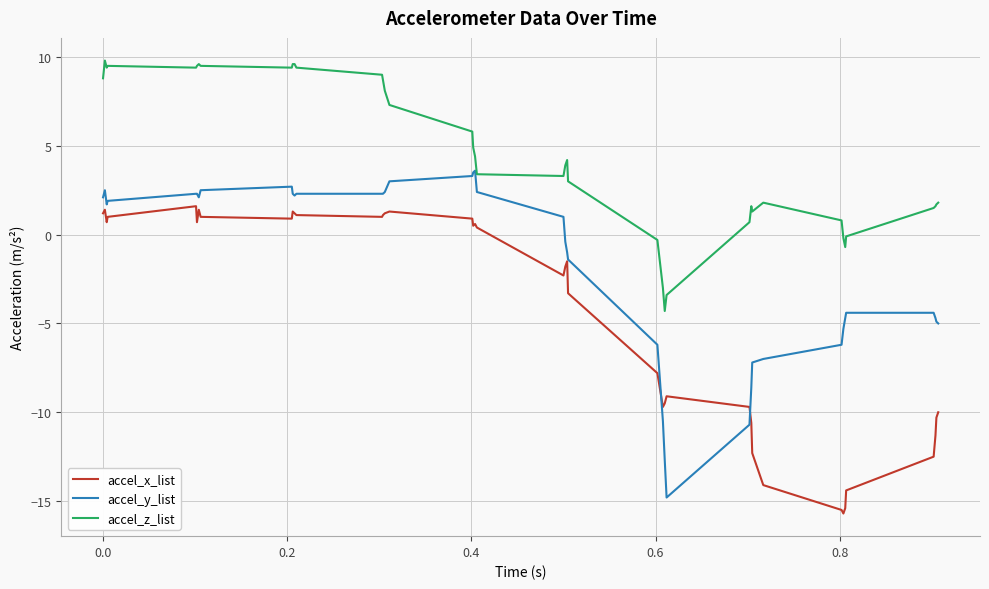

What is the sum of all accel_z_list values?

180.3